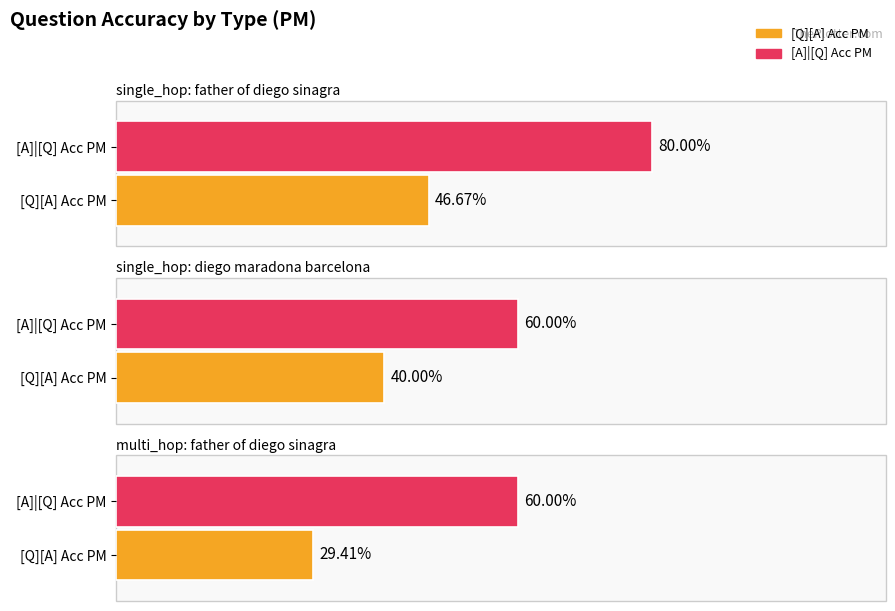

How many bars are there in total?

6